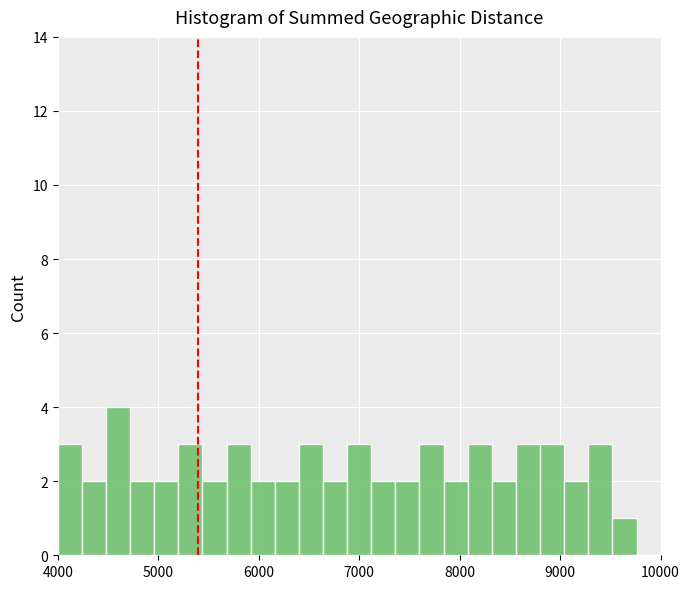

Around what value on the x-axis is the tallest bar? Give the approximate position of its centre, as read against the axis.

4600